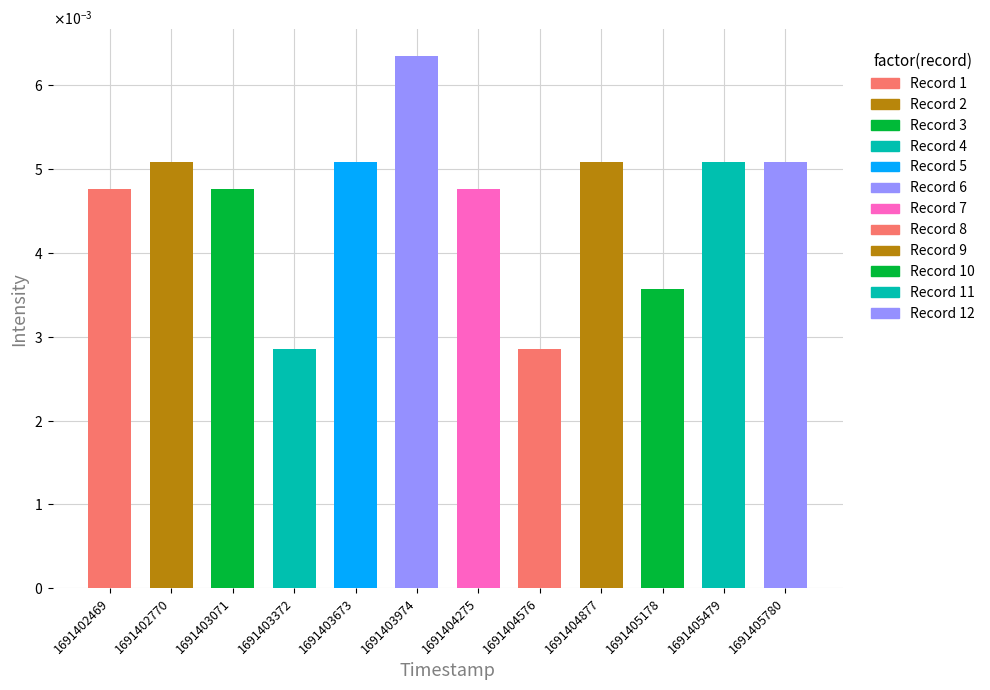

How many data points does each series have?

12